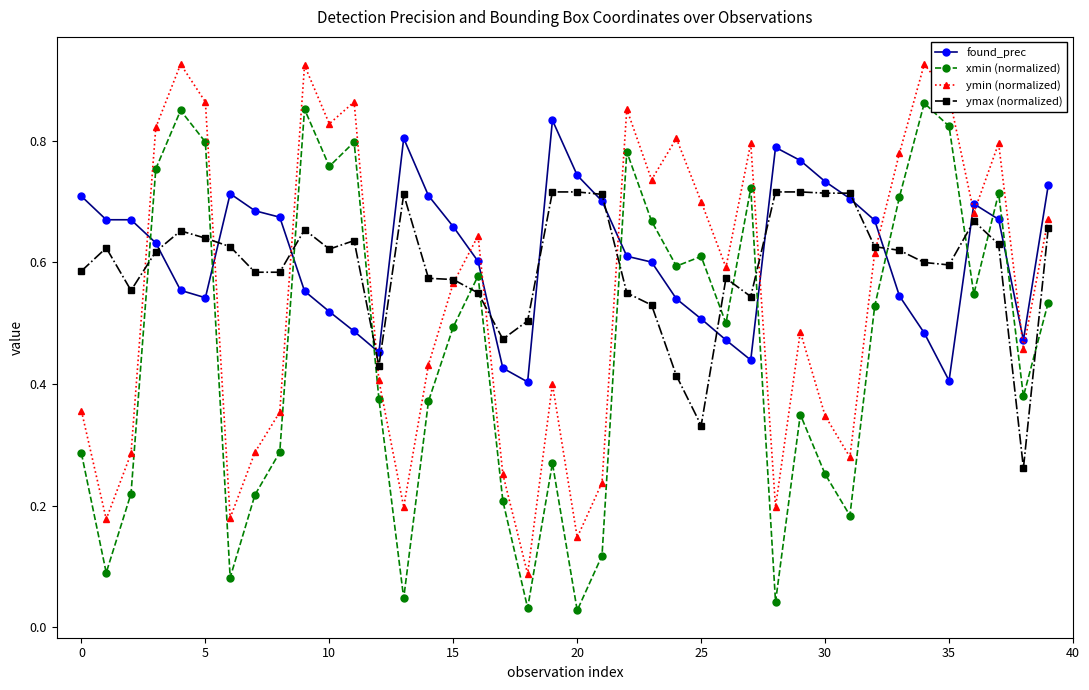

What are all the series names shown in the legend?

found_prec, xmin (normalized), ymin (normalized), ymax (normalized)